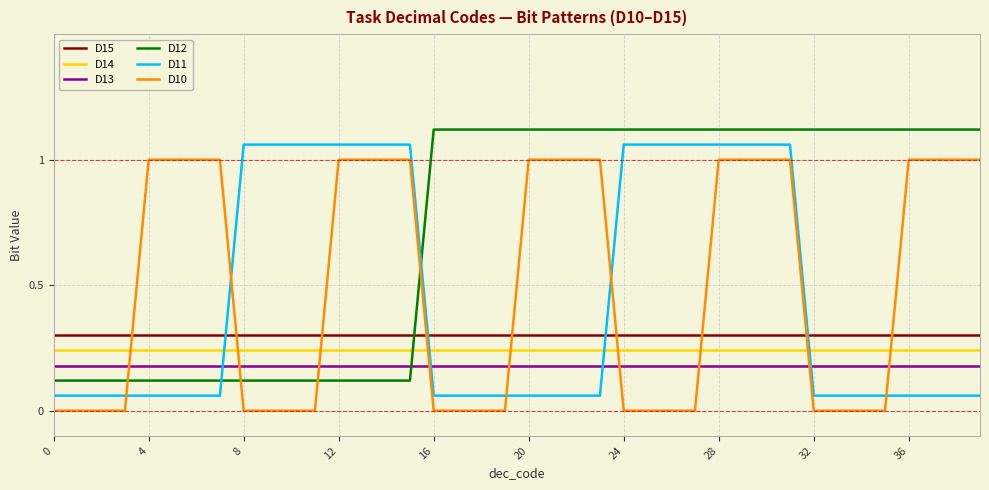

What is the difference between the maximum and minimum values in the D12 series?

1.0